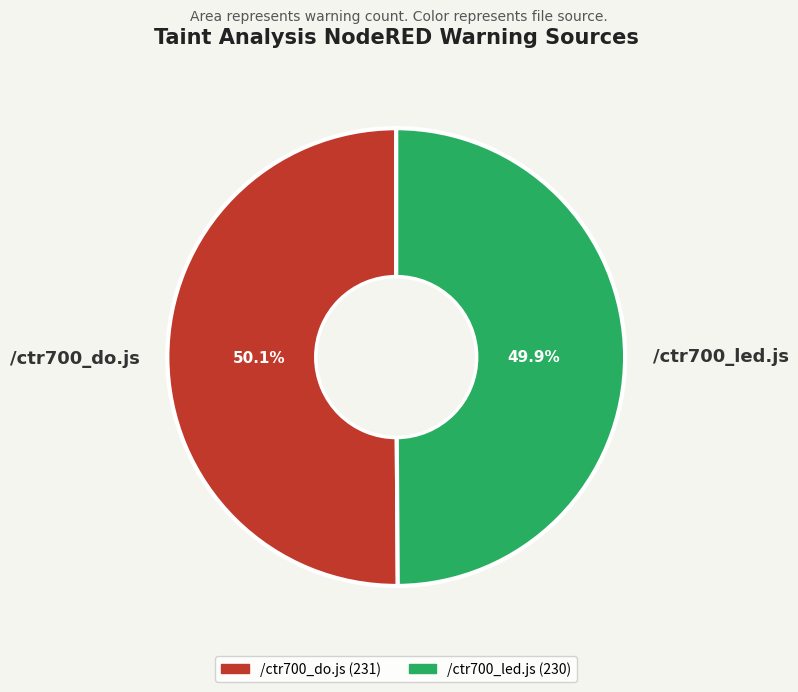

Does any single category account for the majority?

Yes